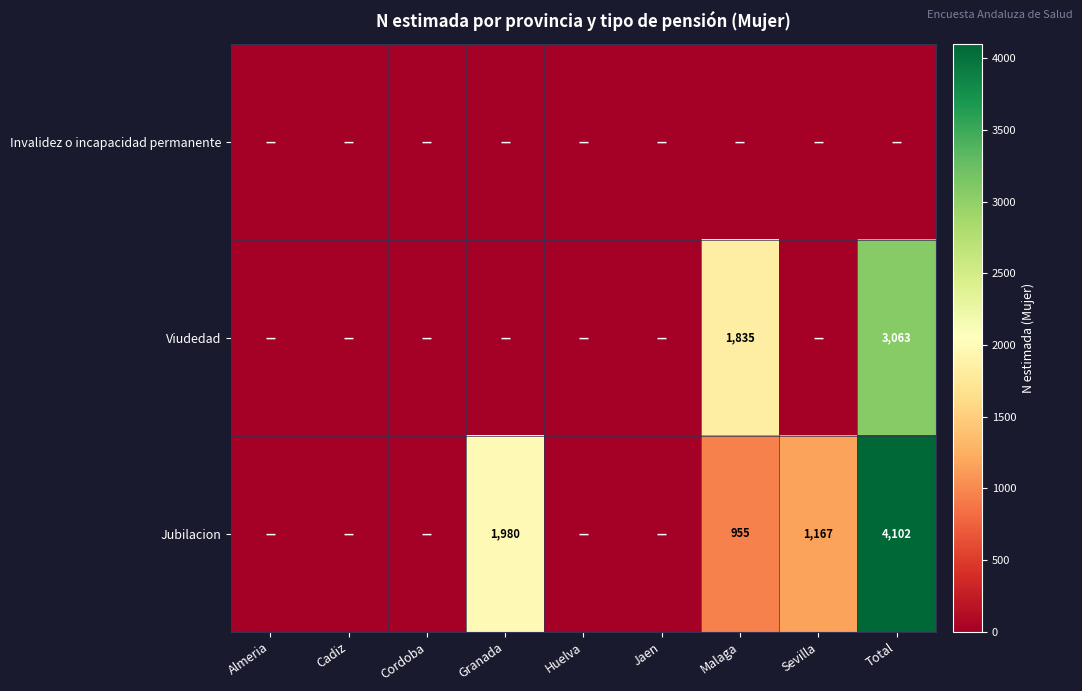

True or false: Jubilacion has a value of 1980 at Granada.

True